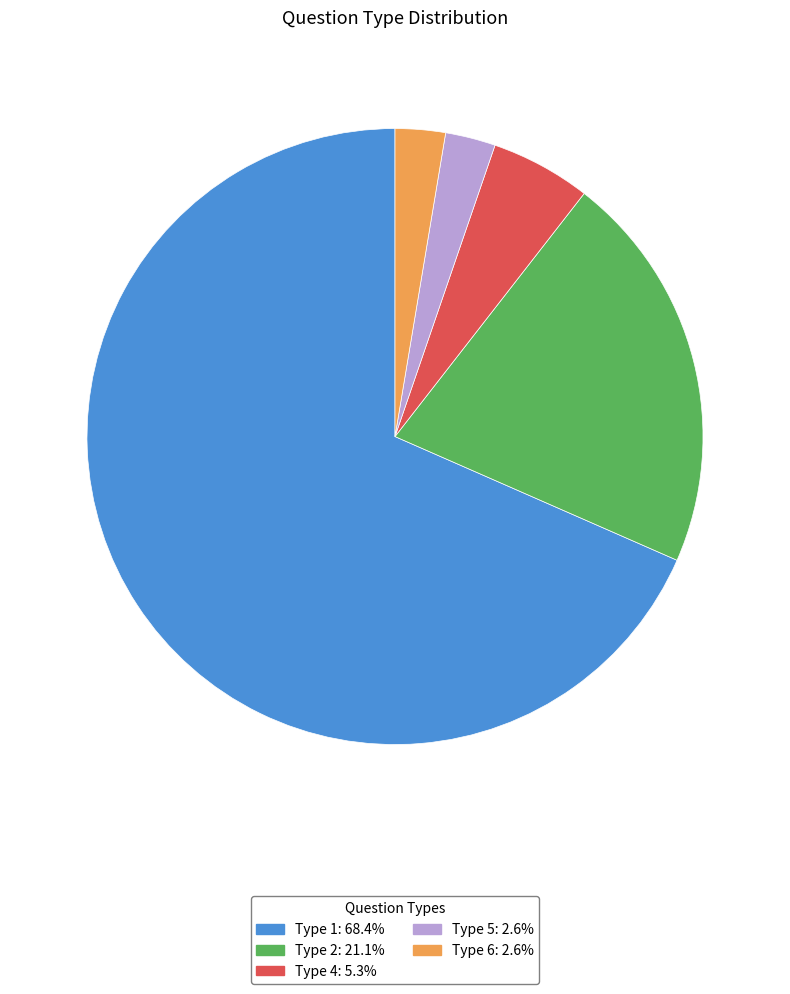

What is the largest slice in the pie chart?

Type 1